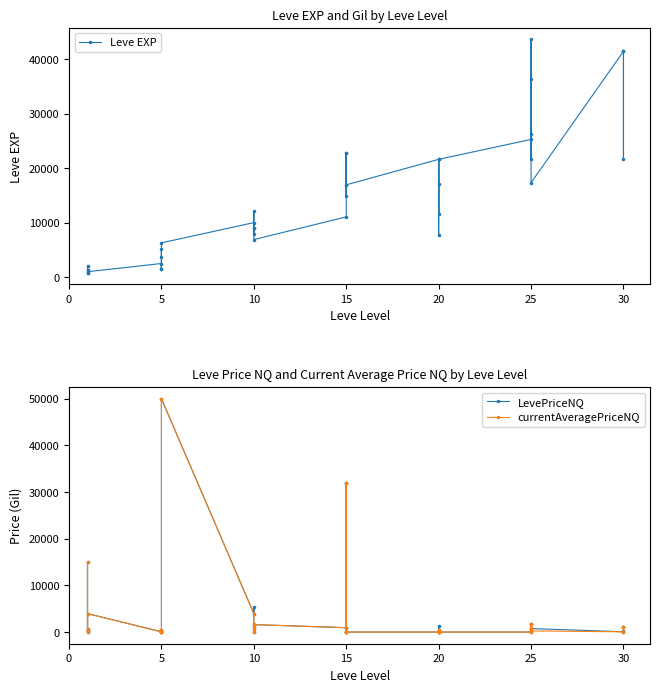

How many data points in LevePriceNQ are less than 500?

20